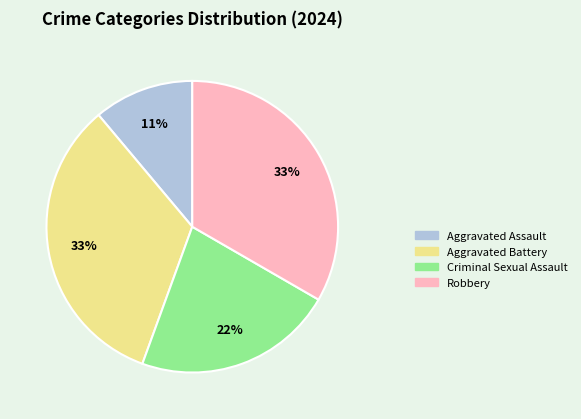

What is the smallest slice in the pie chart?

Aggravated Assault